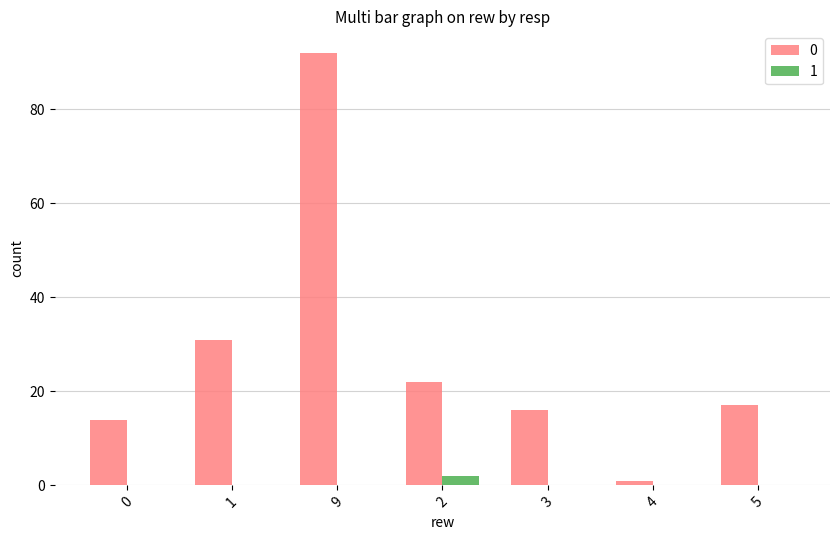

Is it true that 0 equals 6 at 0?

False